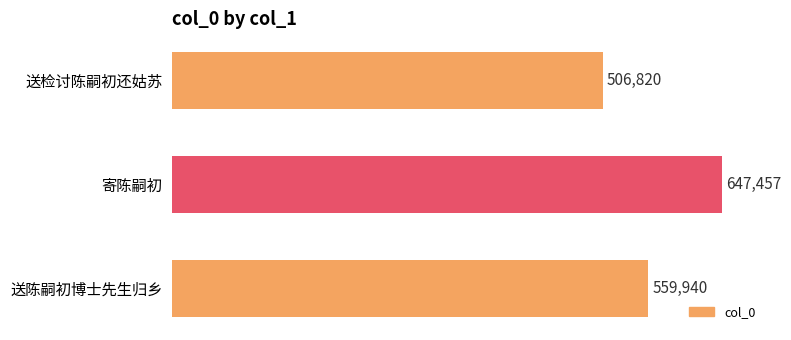

Count the values in the range 506820 to 647457.

3